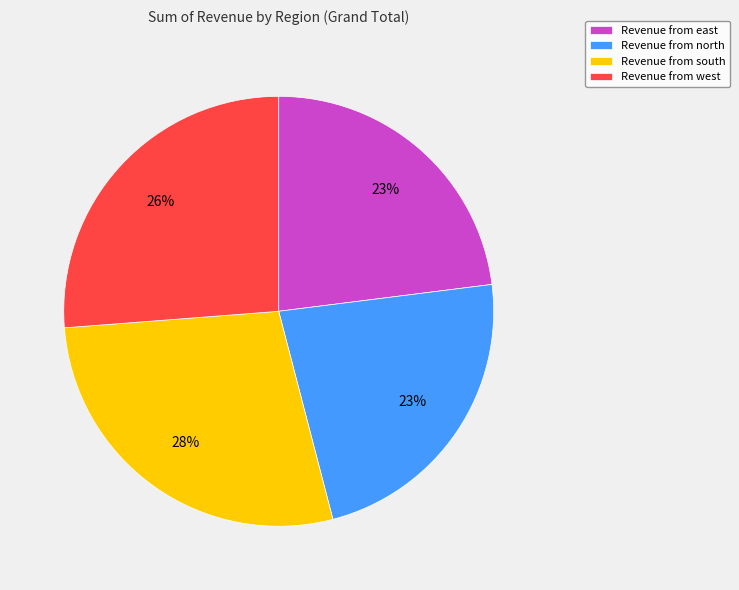

The Revenue from west slice represents 26% of the pie. True or false?

True